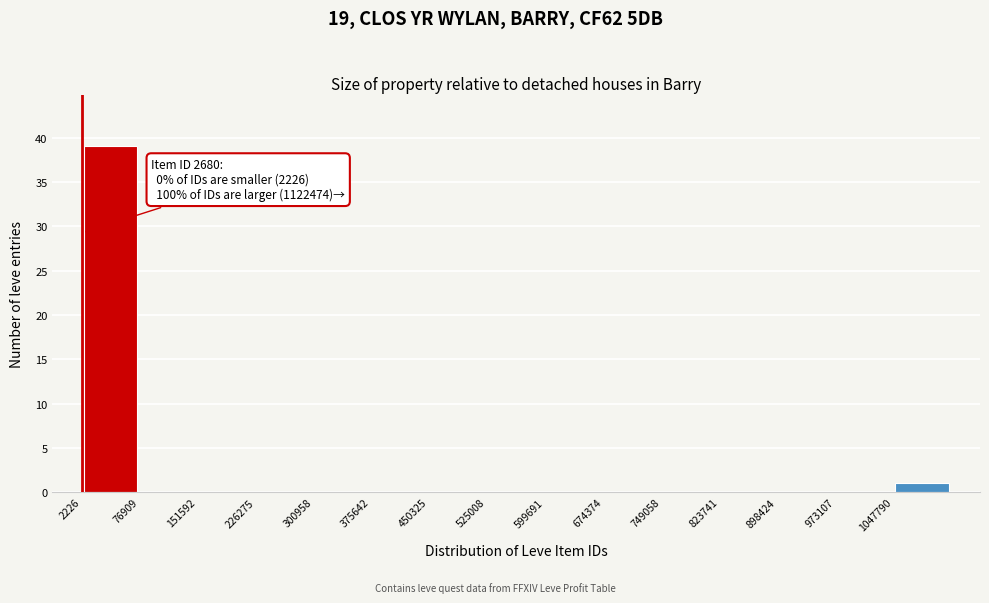

Which range on the x-axis has the tallest bar?

0 to 80000